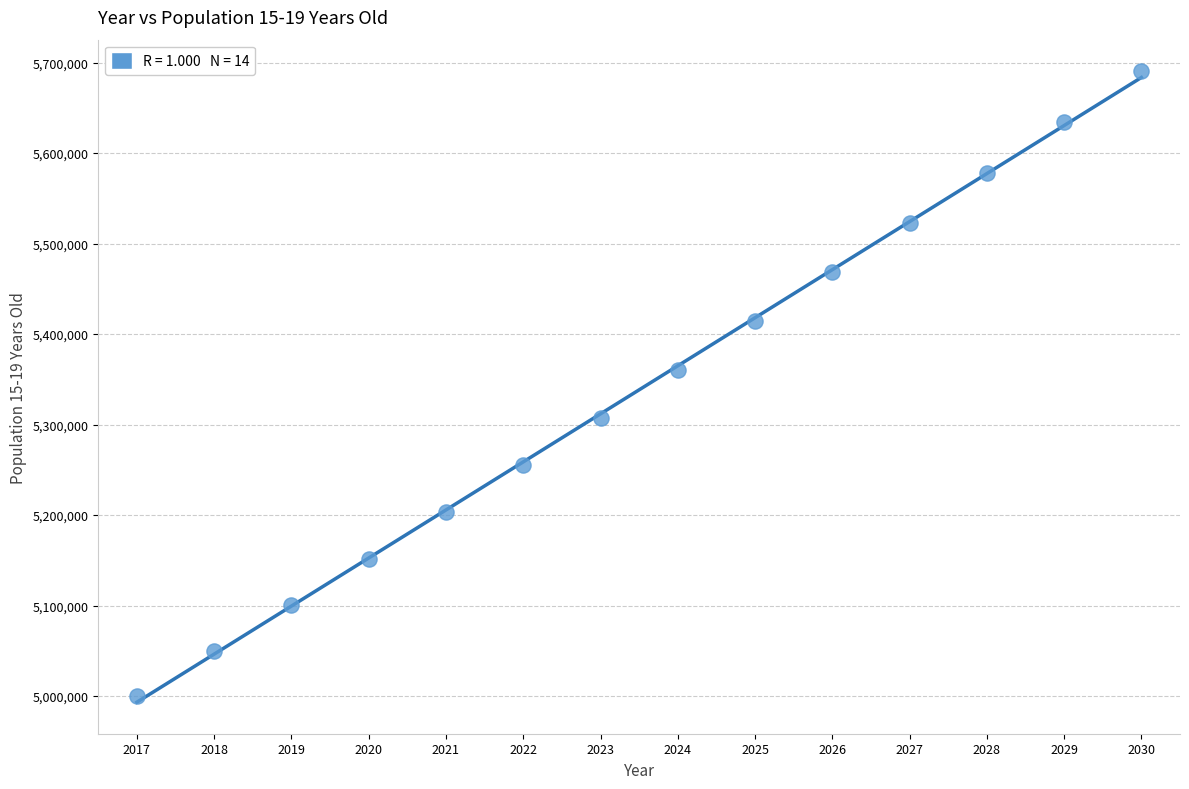

What is the range of Y values (max minus min)?

690466.4